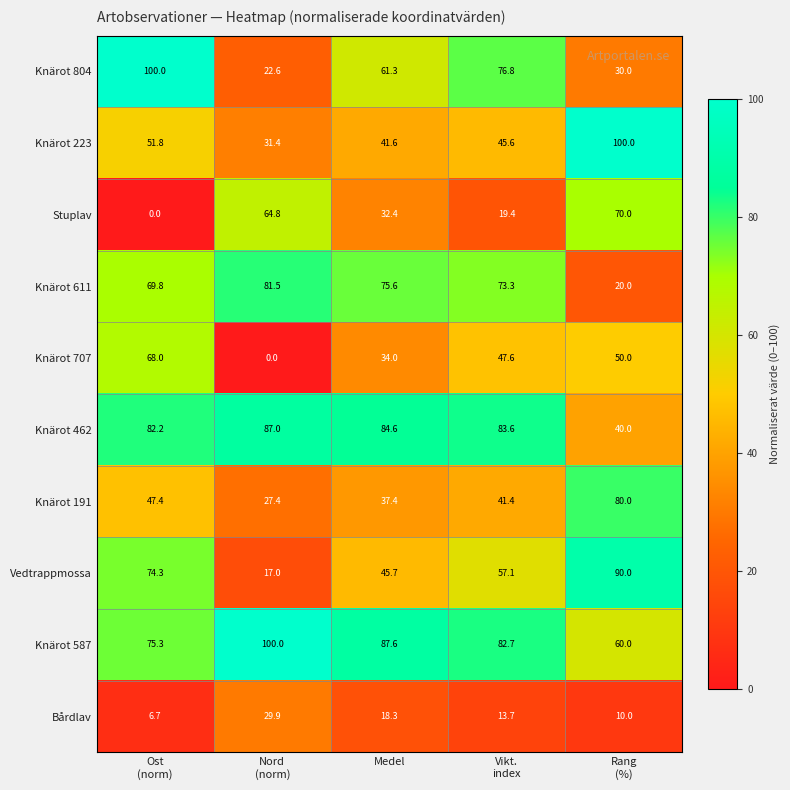

What is the spread (max minus min) of values at Rang
(%)?

90.0